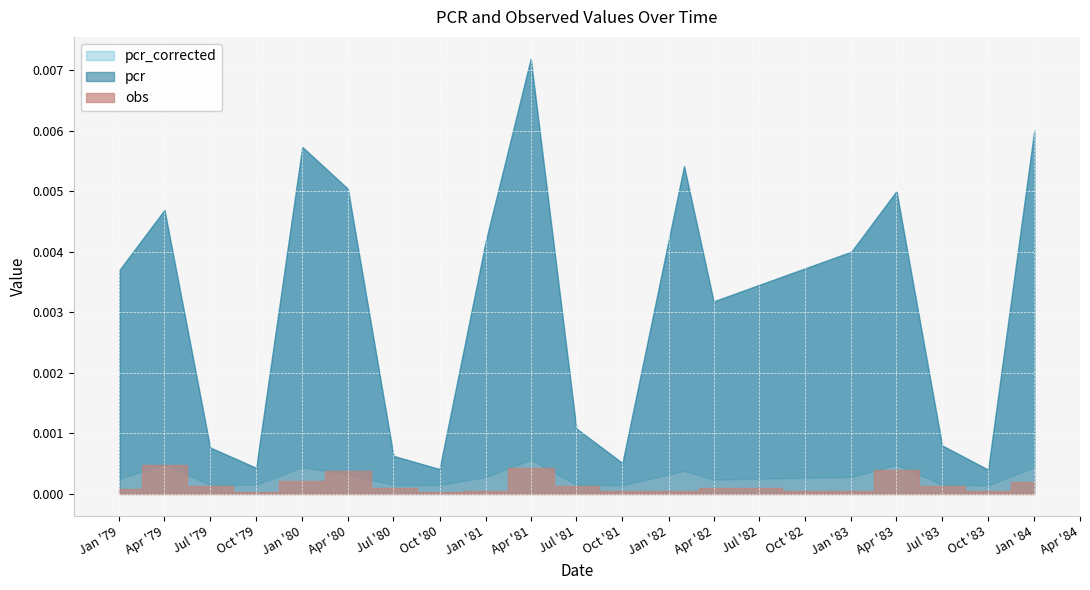

Between 1984-01-01 and 1980-04-01, which is larger?

1984-01-01